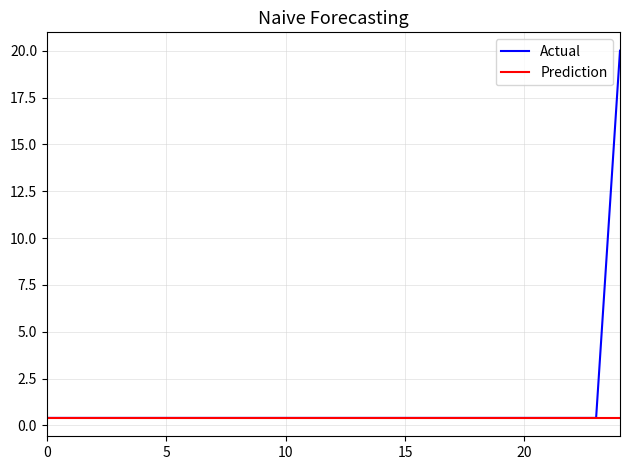

What is the minimum value shown in the chart?

0.4